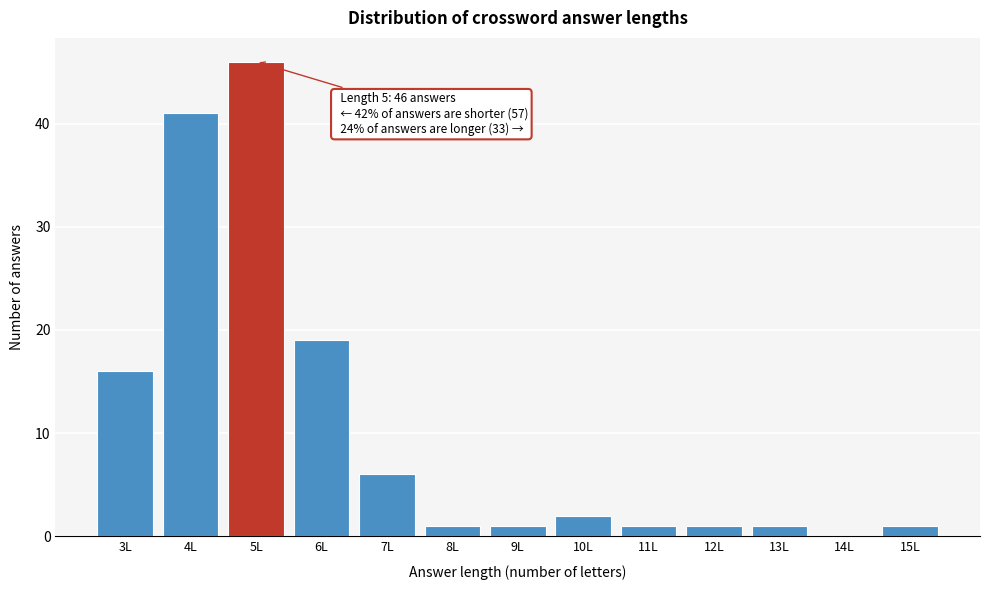

Reading left to right, what are all the values shown in this chart?

3L=16	4L=41	5L=46	6L=19	7L=6	8L=1	9L=1	10L=2	11L=1	12L=1	13L=1	14L=0	15L=1